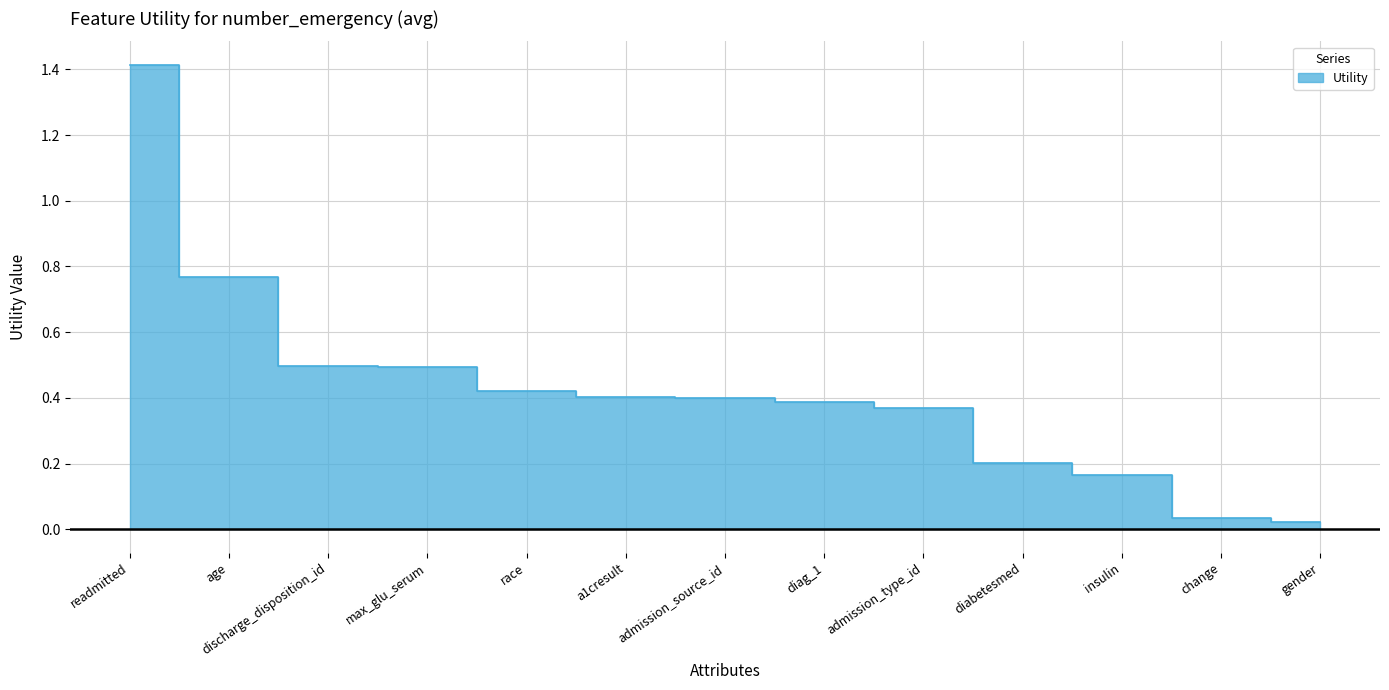

The value at race is 0.6. True or false?

False